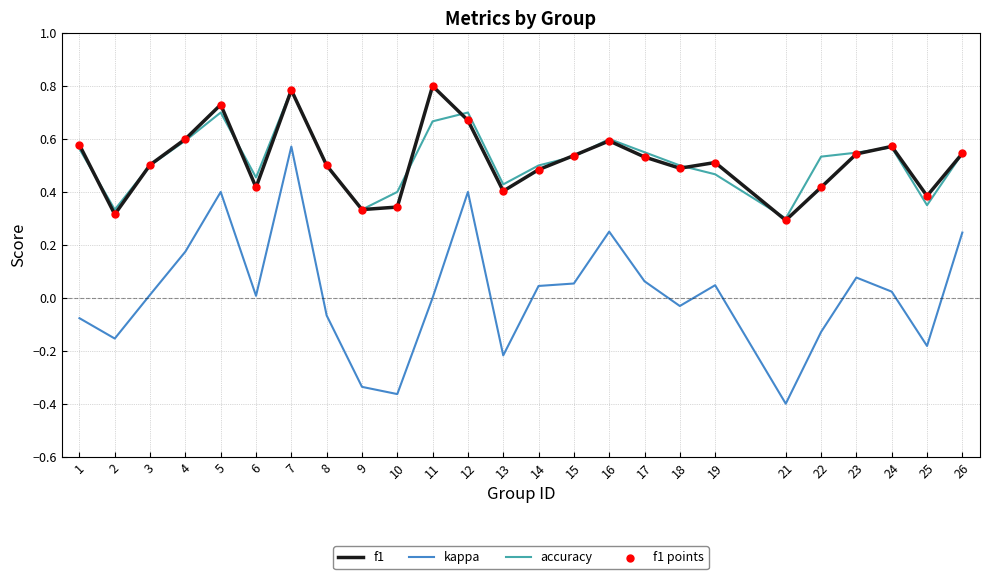

Which series changed the most between 10 and 25?

kappa